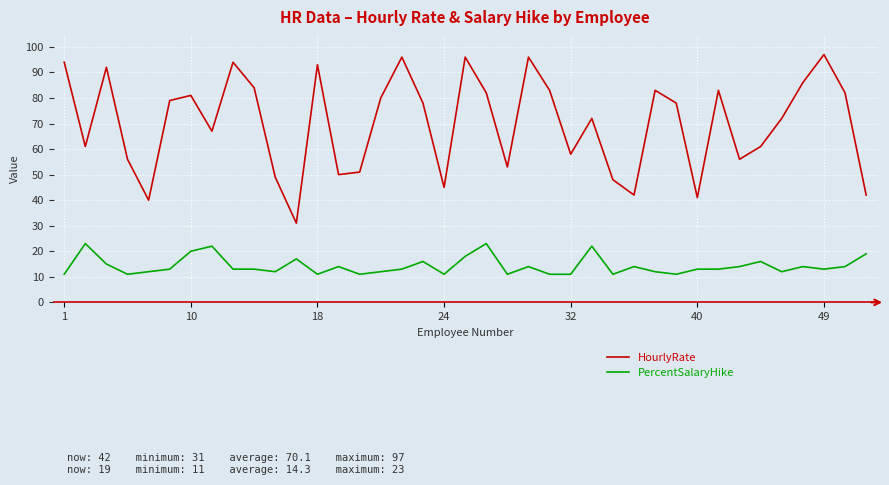

True or false: HourlyRate and PercentSalaryHike cross at least once.

False